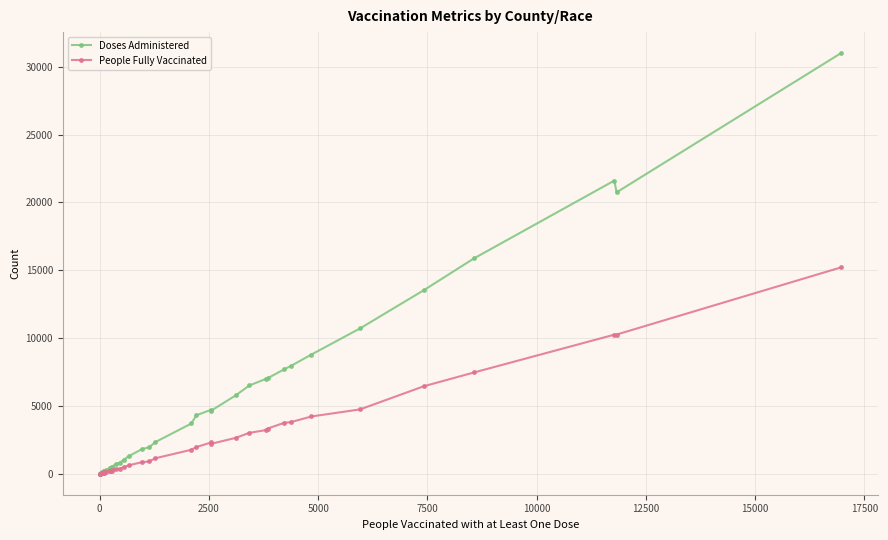

Rank the series by their average value, from lowest to highest.

People Fully Vaccinated, Doses Administered